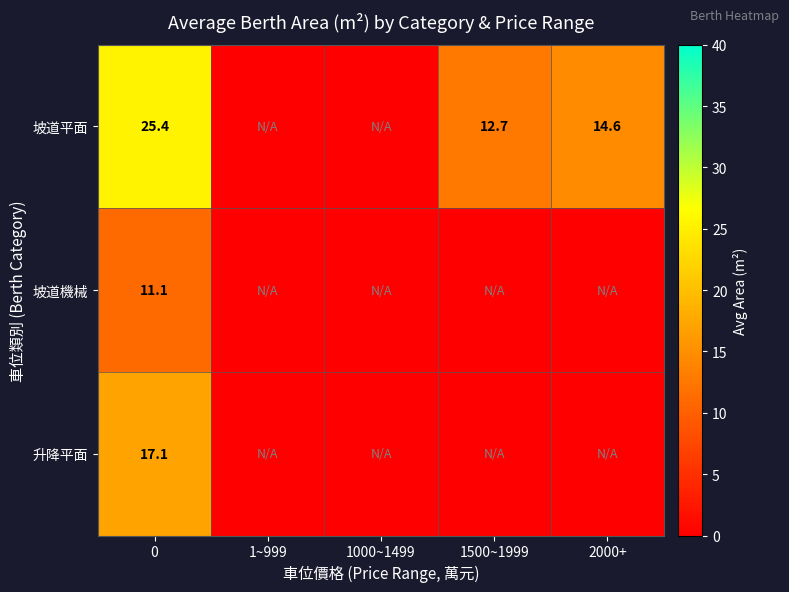

True or false: 坡道平面 has a value of 9.3 at 2000+.

False